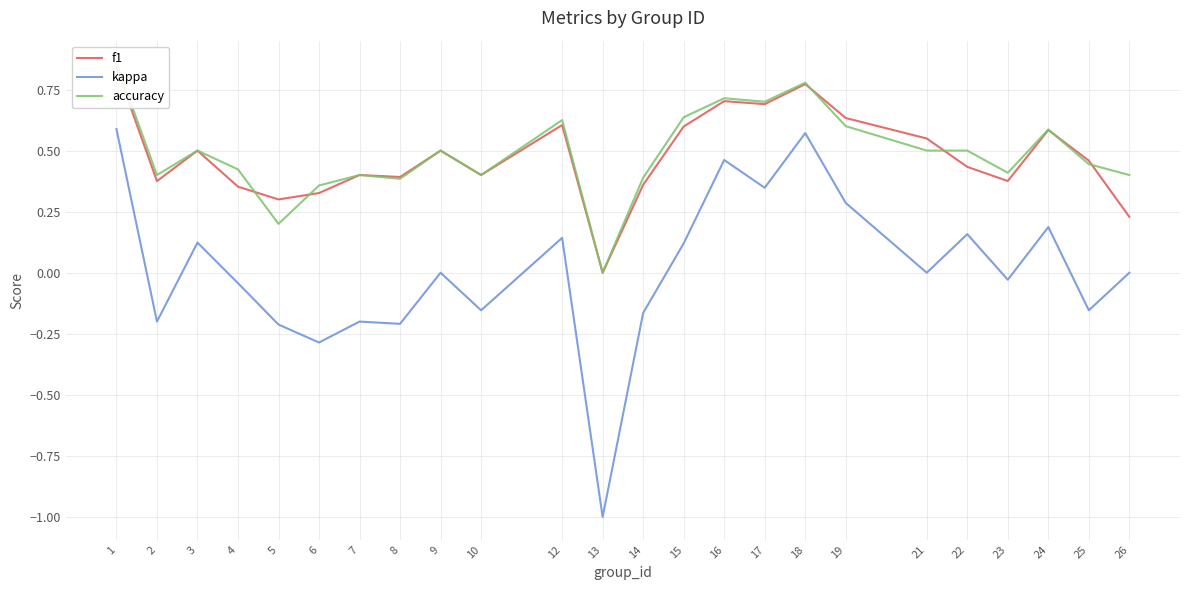

Which category has the highest value in the f1 series?

1